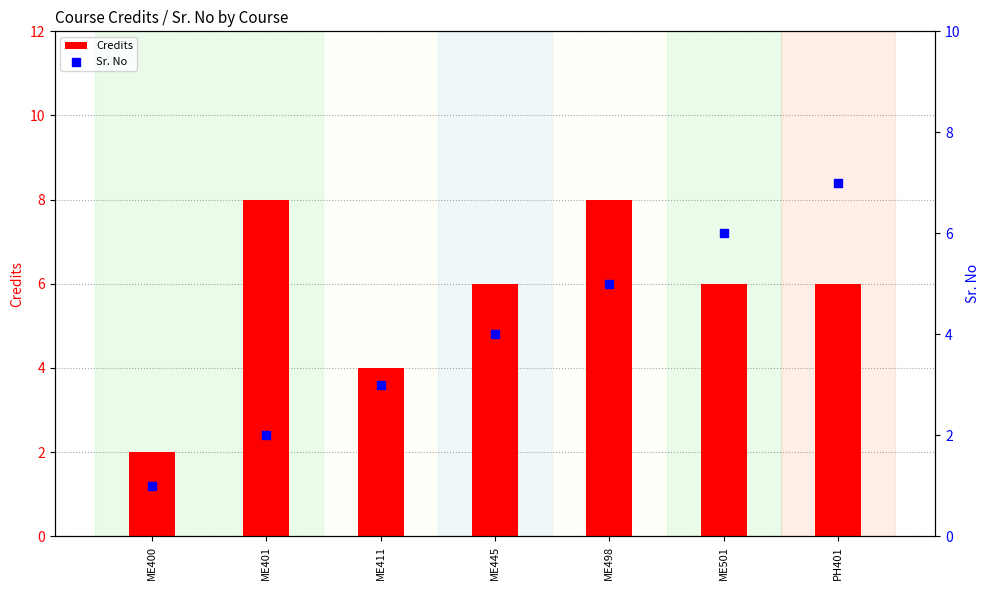

What is the total value across all series at ME498?

13